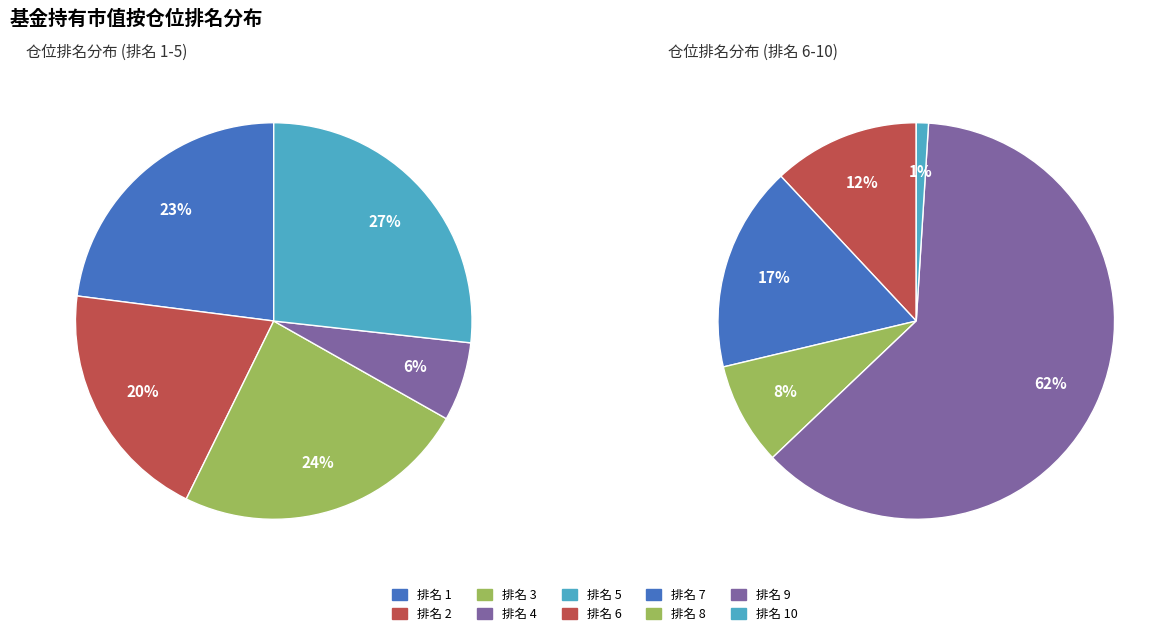

Which category has the smallest portion of the pie?

10